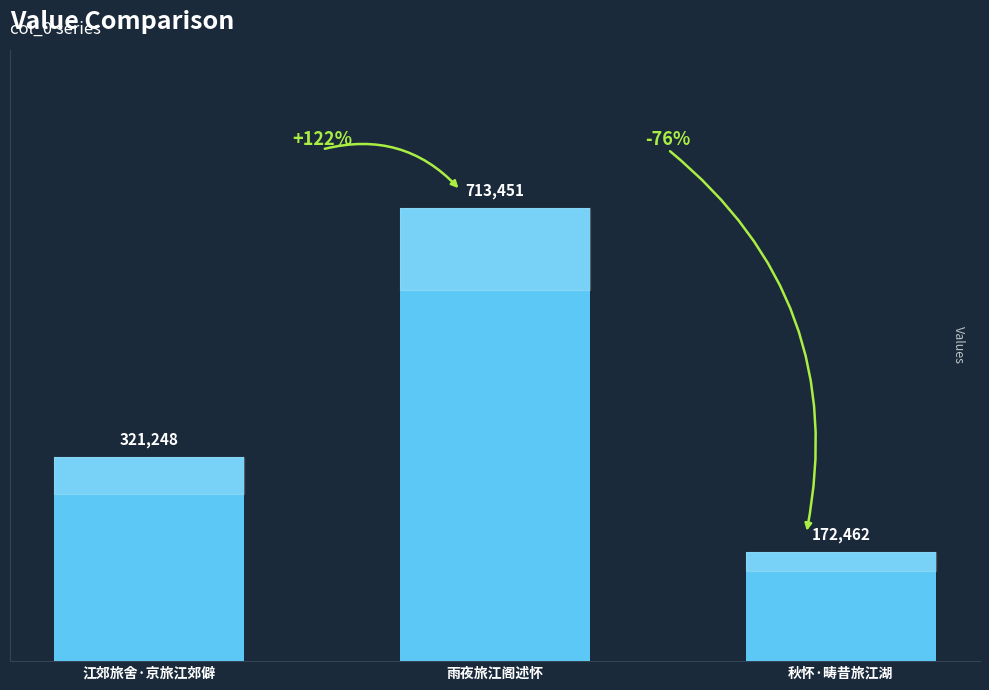

Count the values in the range 172462 to 713451.

3